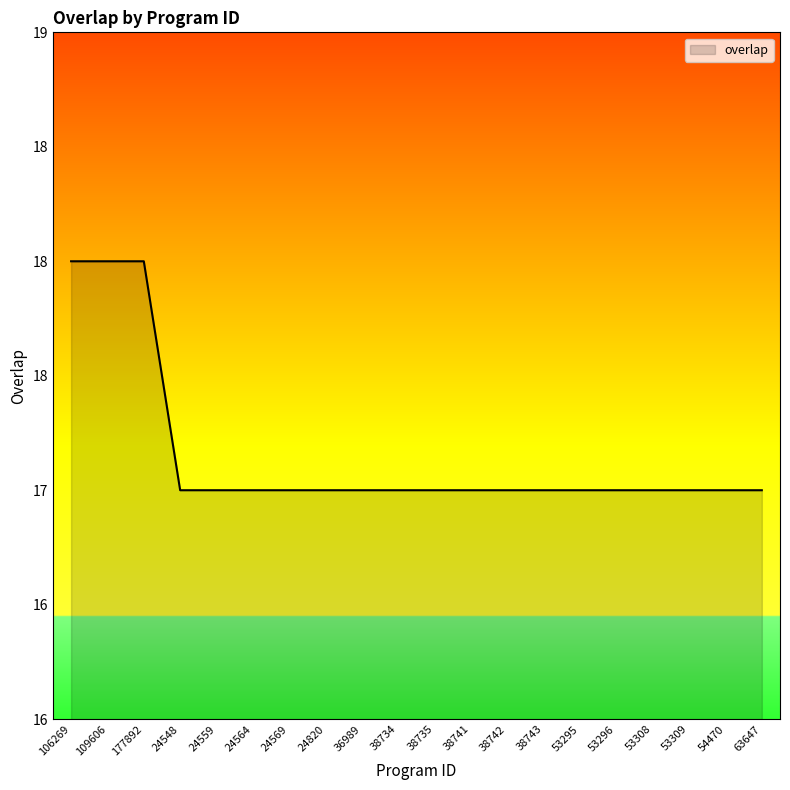

Does the chart display data point markers on the line(s)?

No